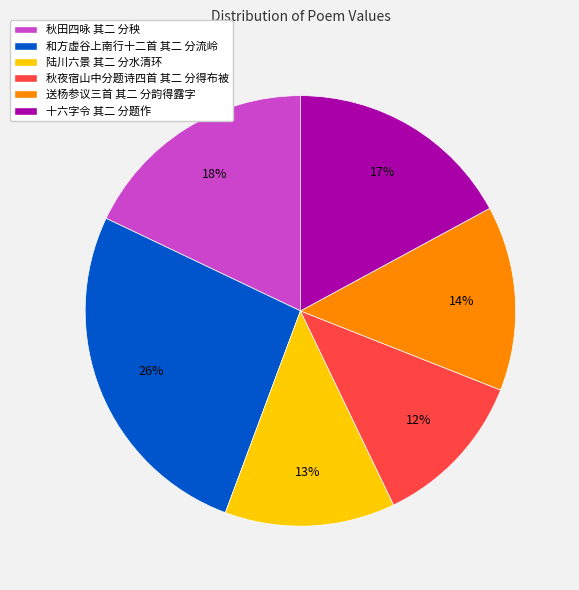

Is the sum of 秋夜宿山中分题诗四首 其二 分得布被 and 和方虚谷上南行十二首 其二 分流岭 greater than half?

No